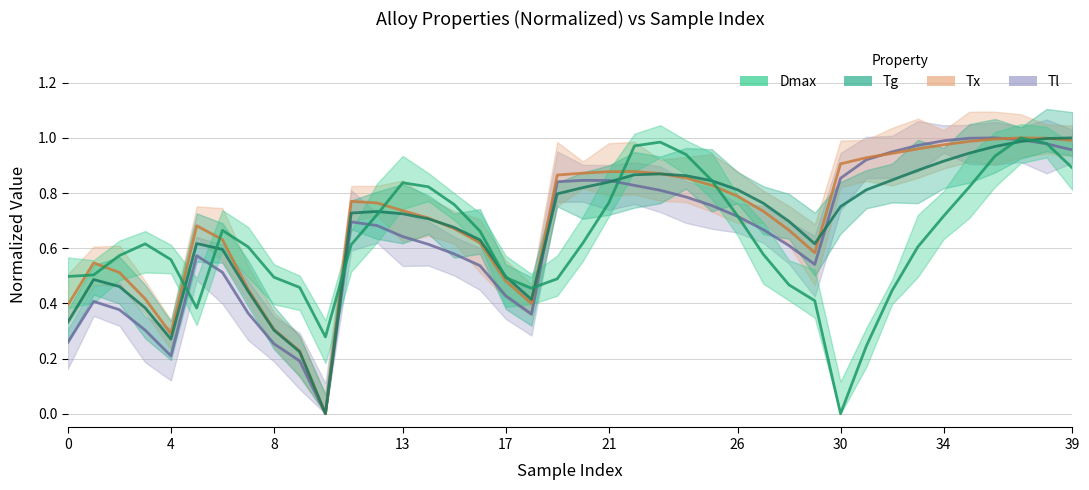

Is the value of Tl at 12 greater than the value of Tg at 27?

No